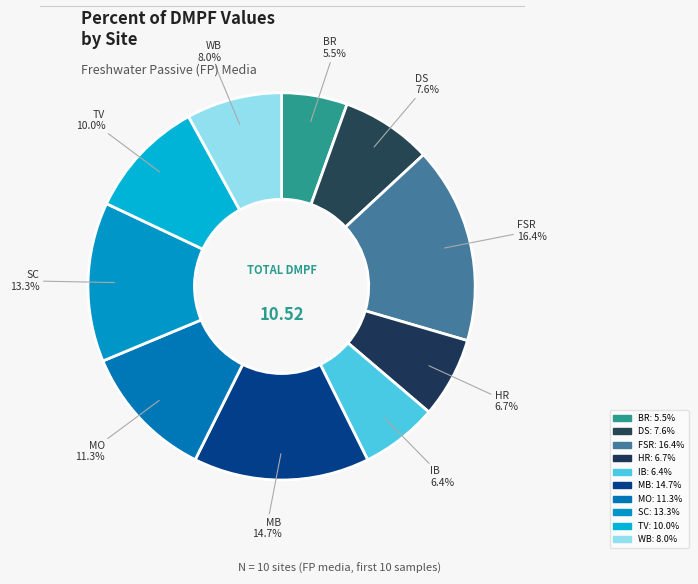

How many slices are in this pie chart?

10